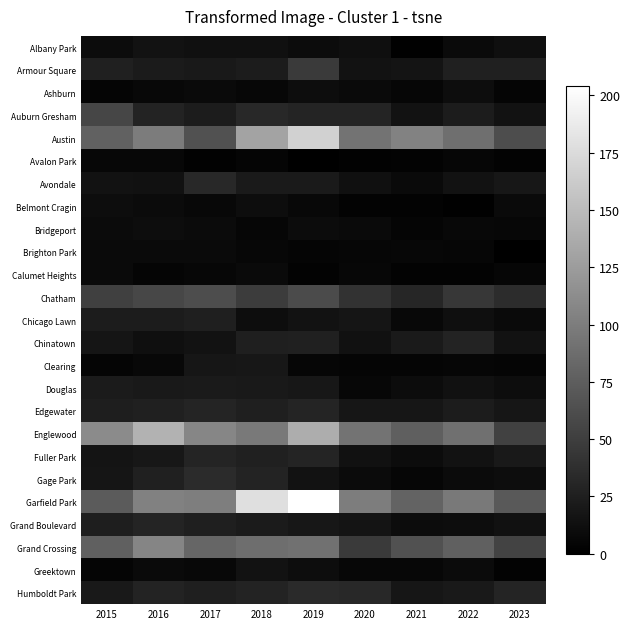

At 2021, list the series in order from smallest to largest.

Albany Park, Avalon Park, Belmont Cragin, Calumet Heights, Bridgeport, Clearing, Ashburn, Gage Park, Brighton Park, Greektown, Chicago Lawn, Avondale, Douglas, Fuller Park, Grand Boulevard, Auburn Gresham, Armour Square, Edgewater, Humboldt Park, Chinatown, Chatham, Grand Crossing, Englewood, Garfield Park, Austin